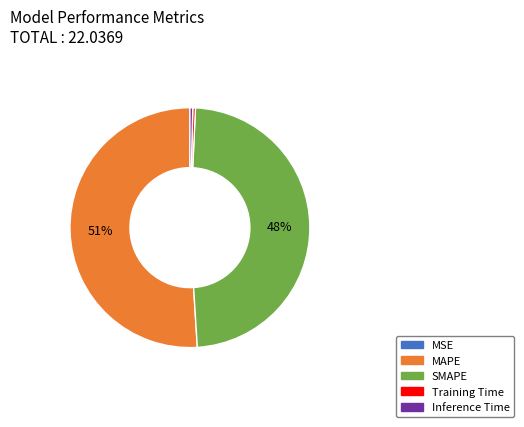

Does MAPE represent more than half of the total?

Yes